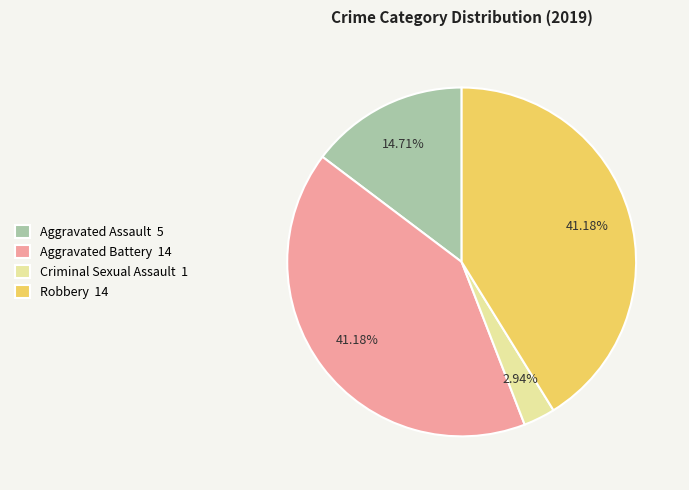

Which has a higher value, Criminal Sexual Assault 1 or Aggravated Assault 5?

Aggravated Assault 5